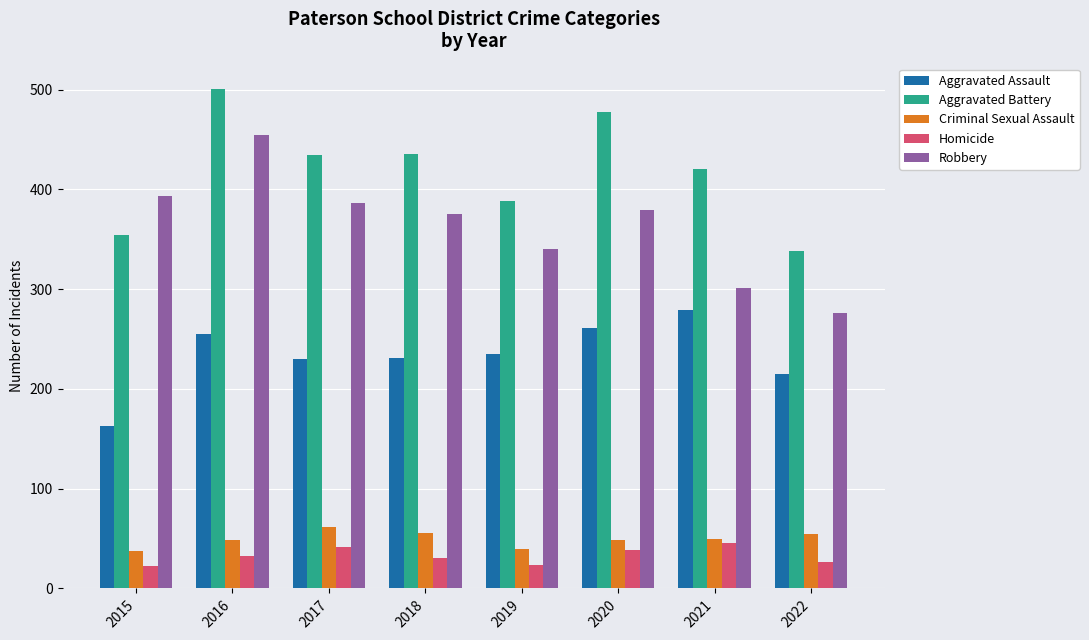

What is the value of the Aggravated Battery bar at the 3rd from the left?

434